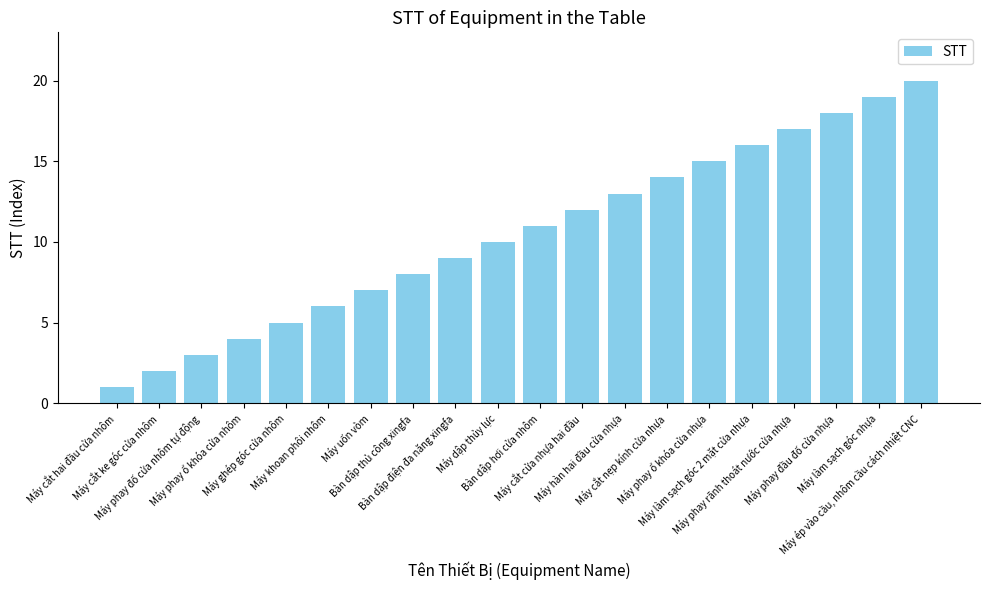

Count the number of data series in this chart.

1